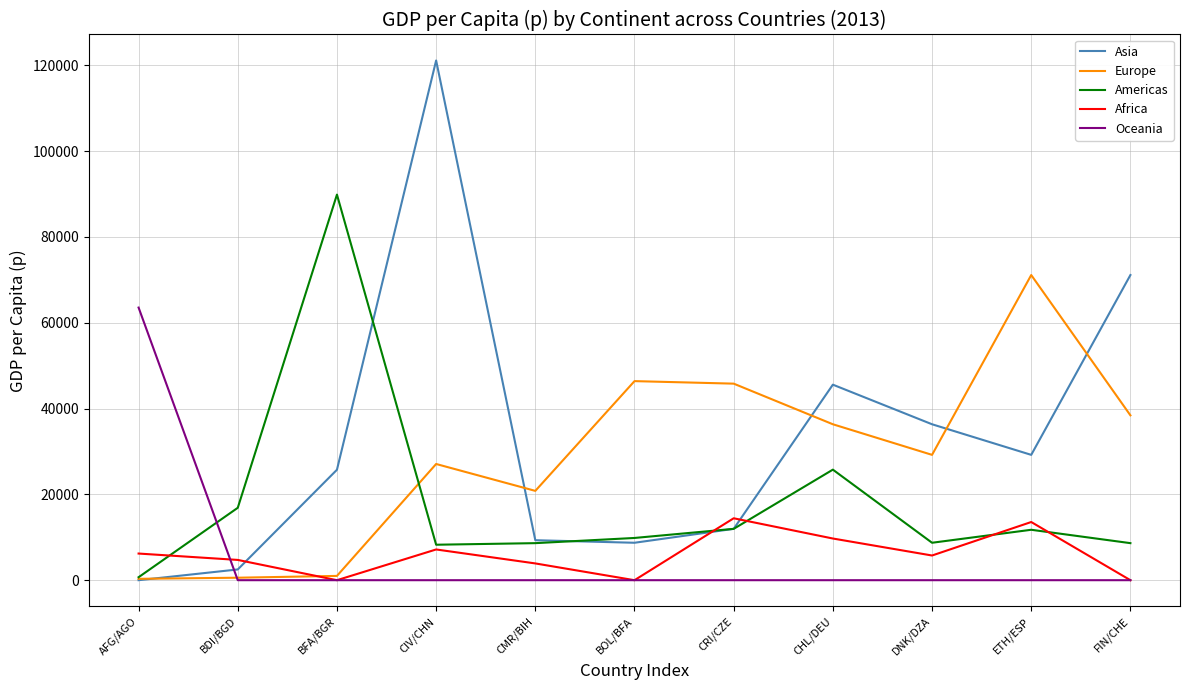

Which series changed the most between BFA/BGR and CMR/BIH?

Americas